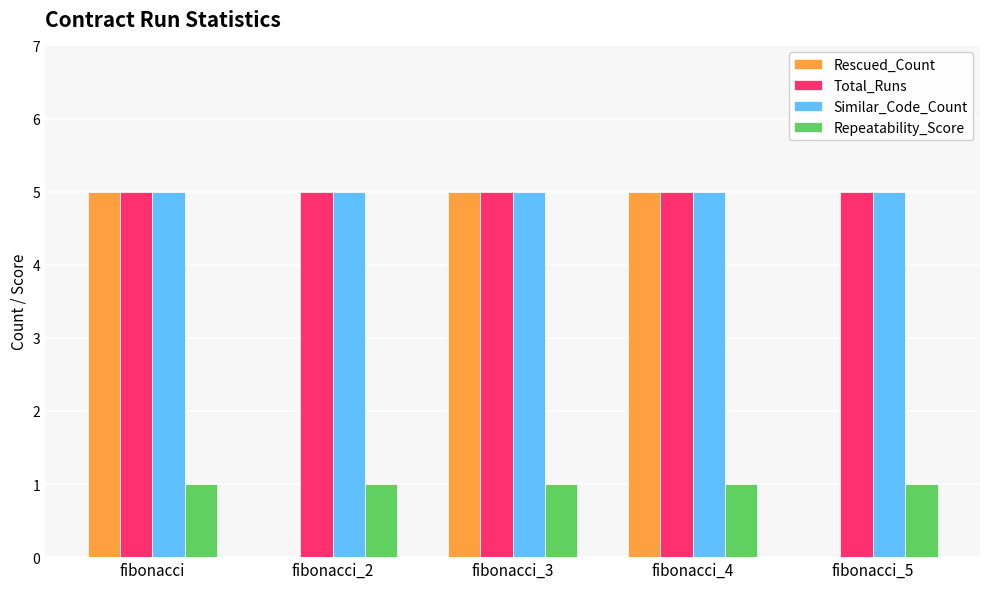

The Rescued_Count series shows 0 at fibonacci_2. True or false?

True